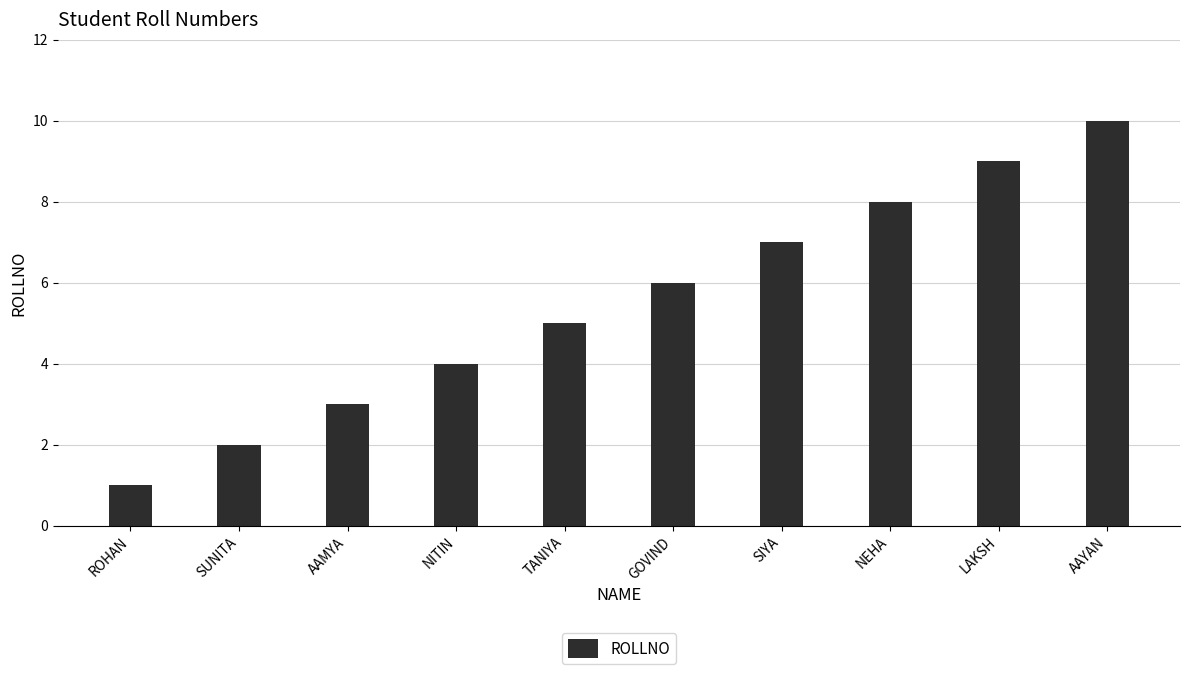

Reading right to left, list all the values displayed in this chart.

10	9	8	7	6	5	4	3	2	1